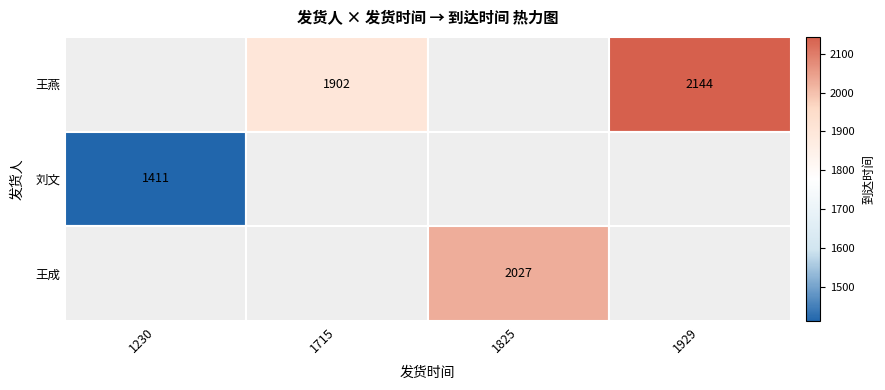

The value of 刘文 at 1929 is 0. True or false?

True